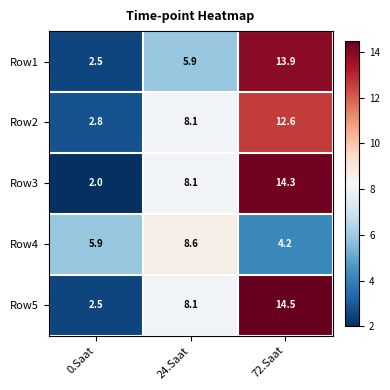

At how many categories does at least one series exceed 2?

3